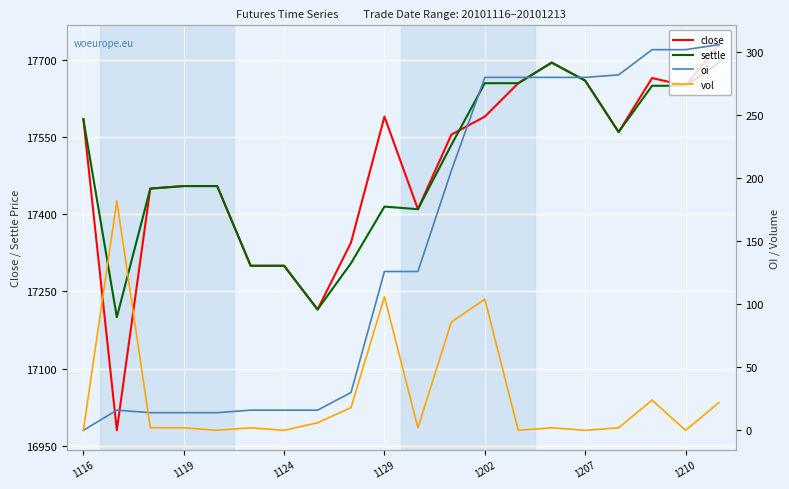

The close series shows 17660 at 1207. True or false?

True